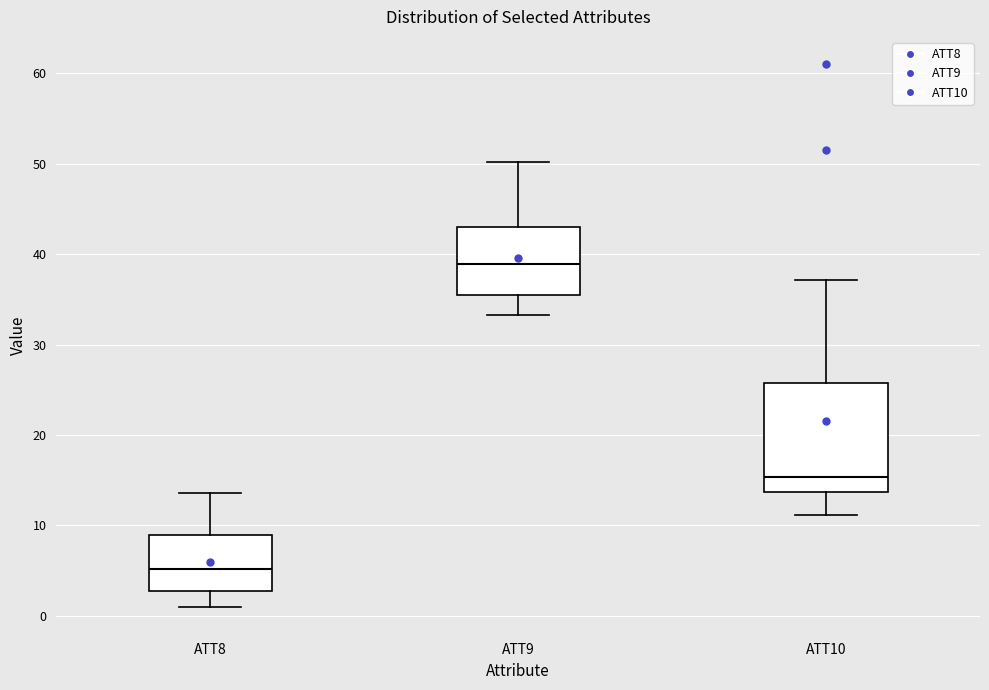

Comparing the boxes themselves (not the whiskers), which one is the tallest?

ATT10